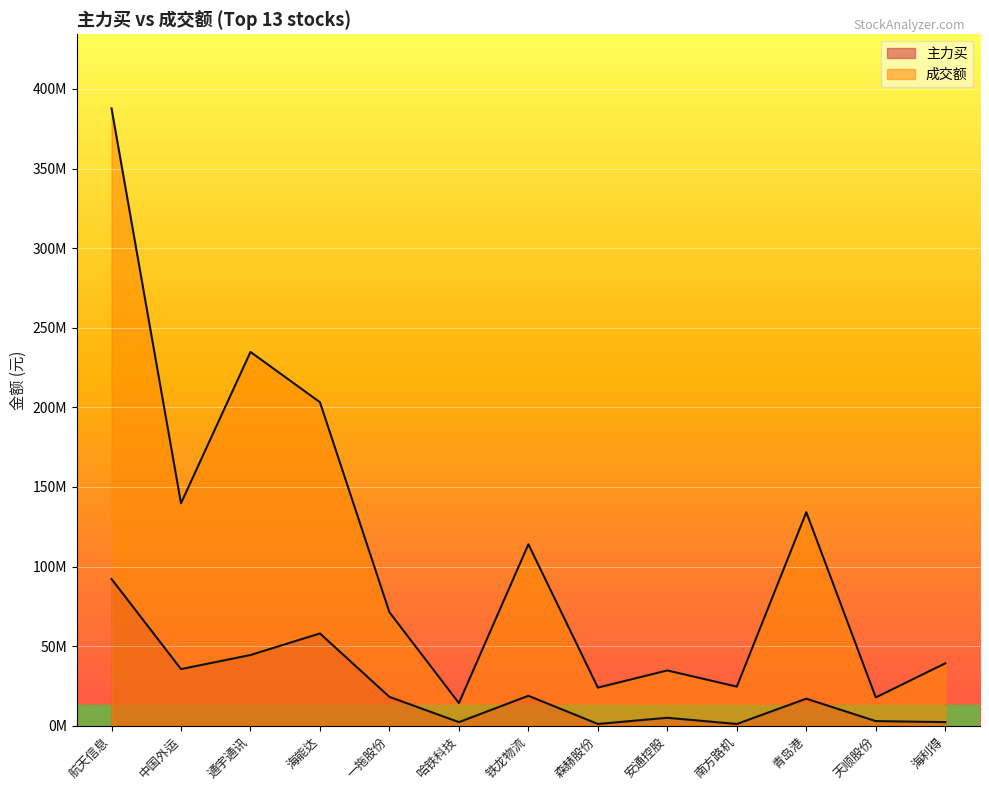

Where does the 主力买 series first go above 16984906?

航天信息